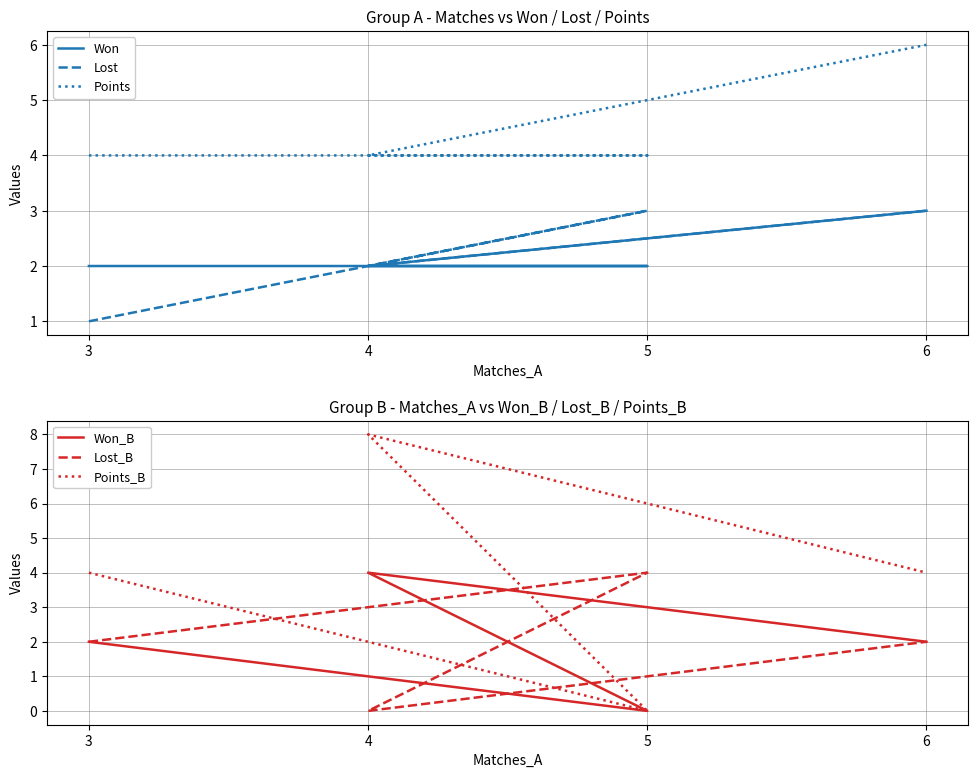

Reading left to right, what are all the values shown in this chart?

Won: 3=2	5=2	4=2	6=3
Lost: 3=1	5=3	4=2	6=3
Points: 3=4	5=4	4=4	6=6
Won_B: 3=2	5=0	4=4	6=2
Lost_B: 3=2	5=4	4=0	6=2
Points_B: 3=4	5=0	4=8	6=4